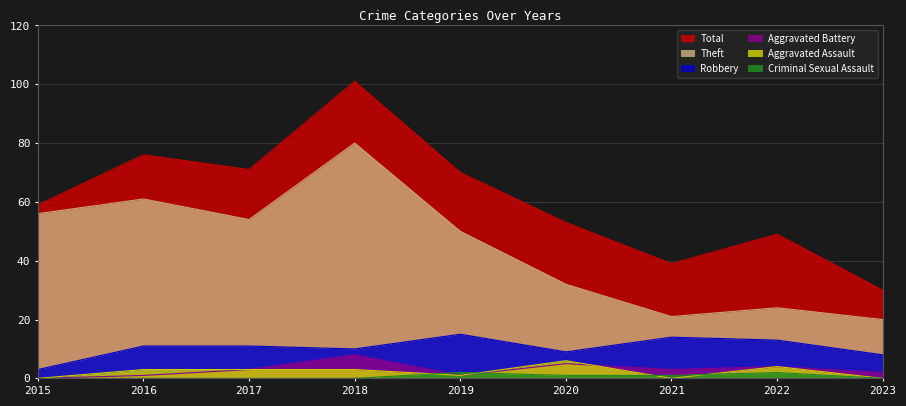

How many values in Aggravated Assault are above zero?

6